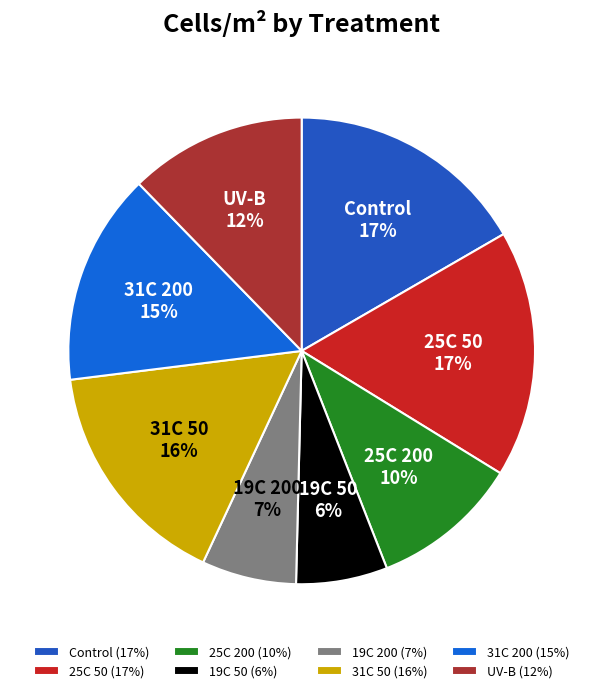

To the nearest percent, what portion does 25C 50 represent?

17%